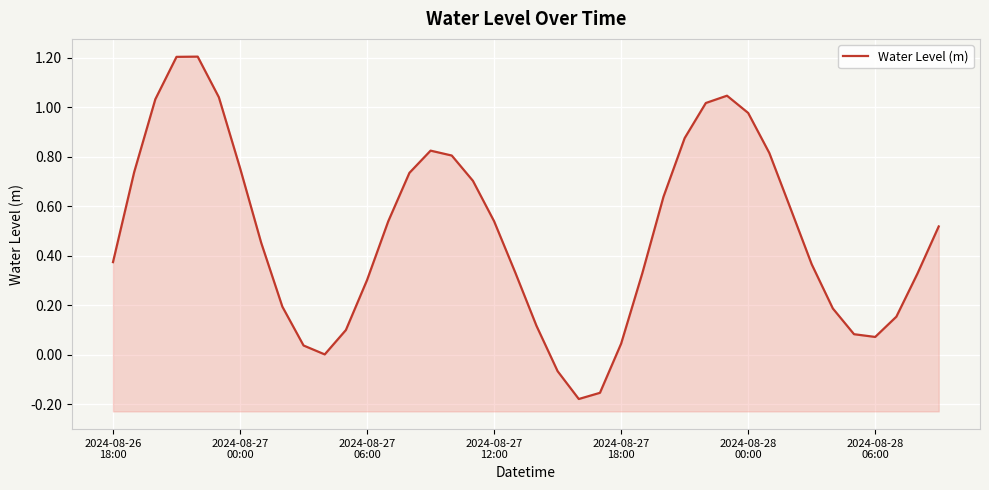

What position from the right is 9?

31